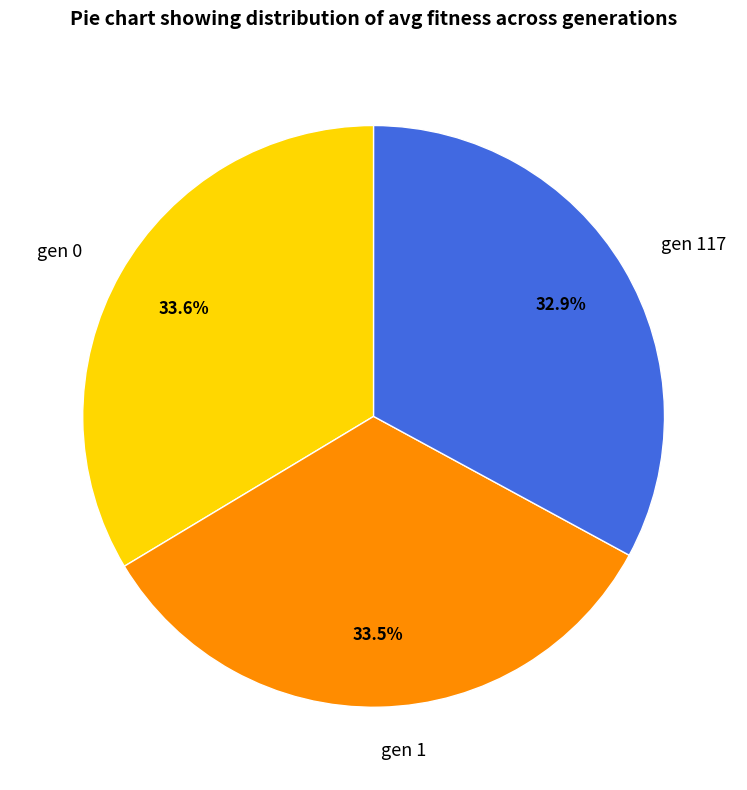

Which category has the smallest portion of the pie?

gen 117